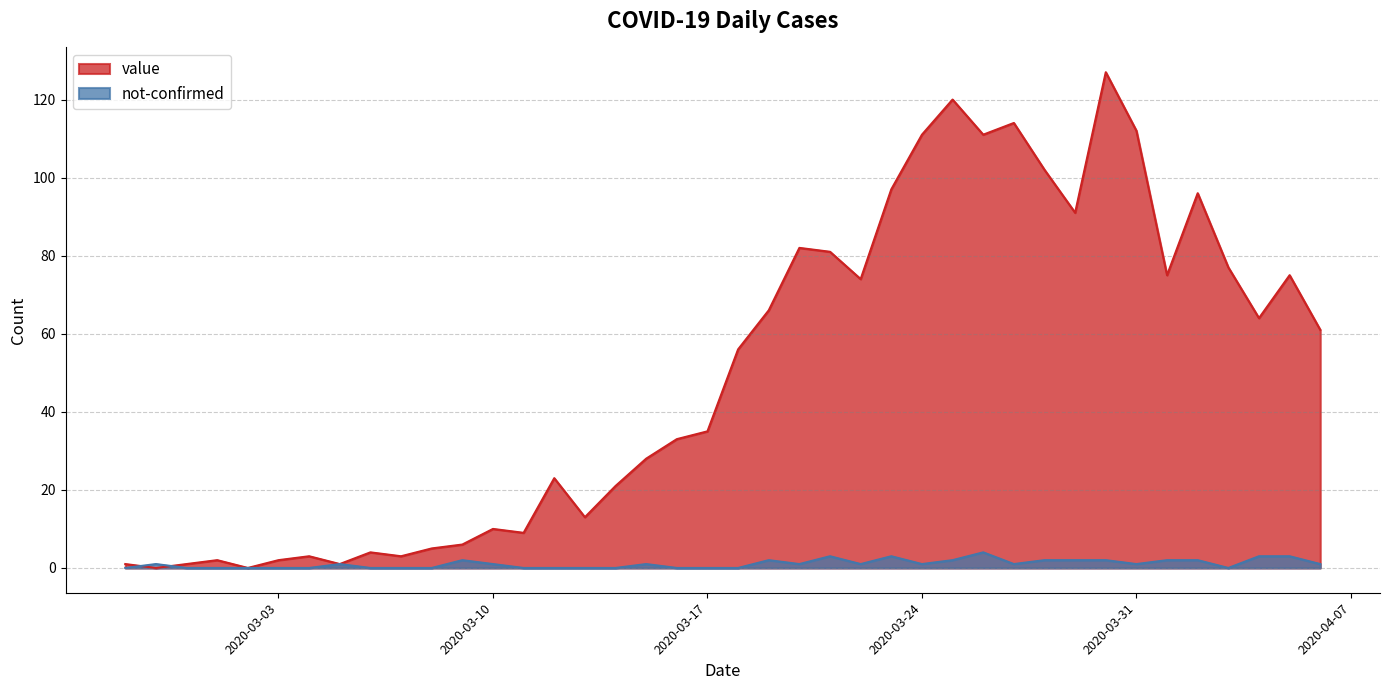

Between 2020-03-16 and 2020-04-04, which series saw the biggest shift?

value